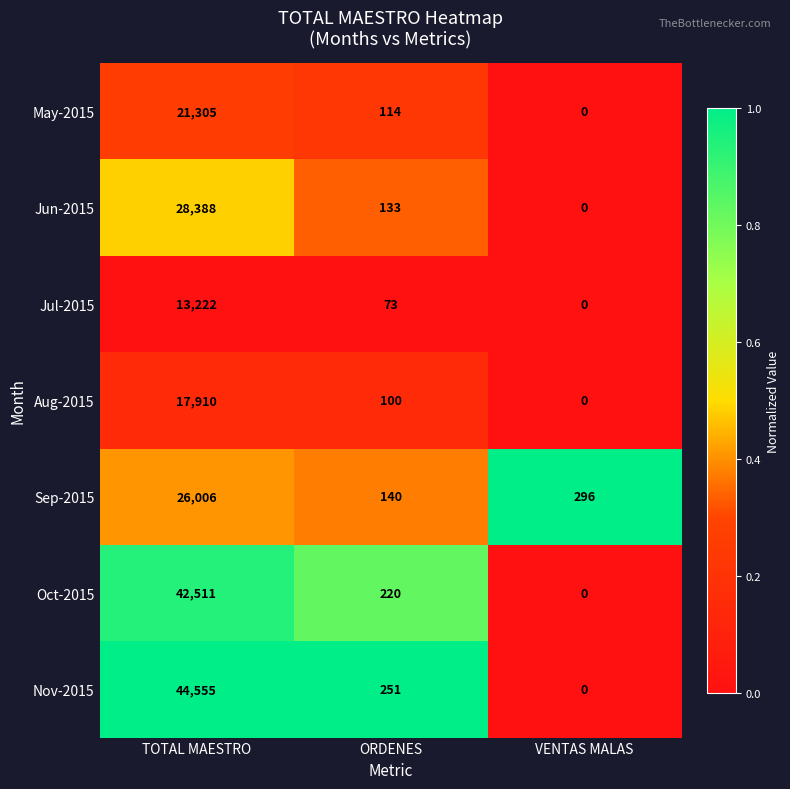

The value of Oct-2015 at TOTAL MAESTRO is 72560. True or false?

False